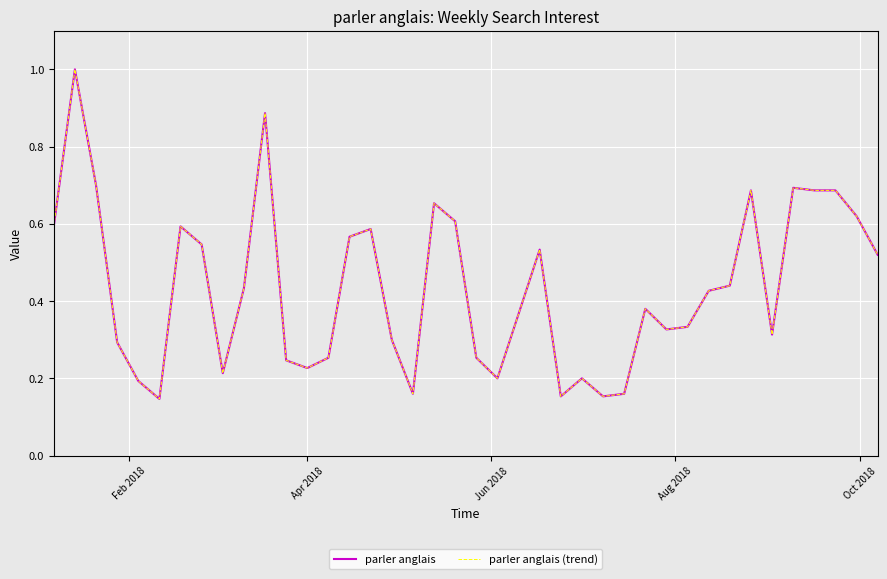

What is the minimum value shown in the chart?

0.1